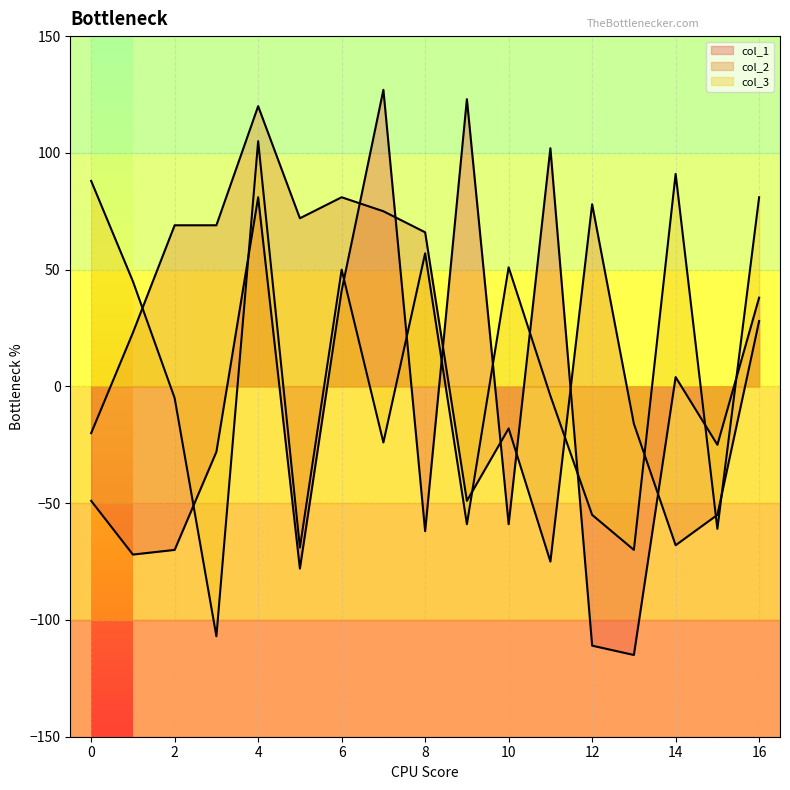

What is the value of the col_1 point at the 13th from the left?

-111